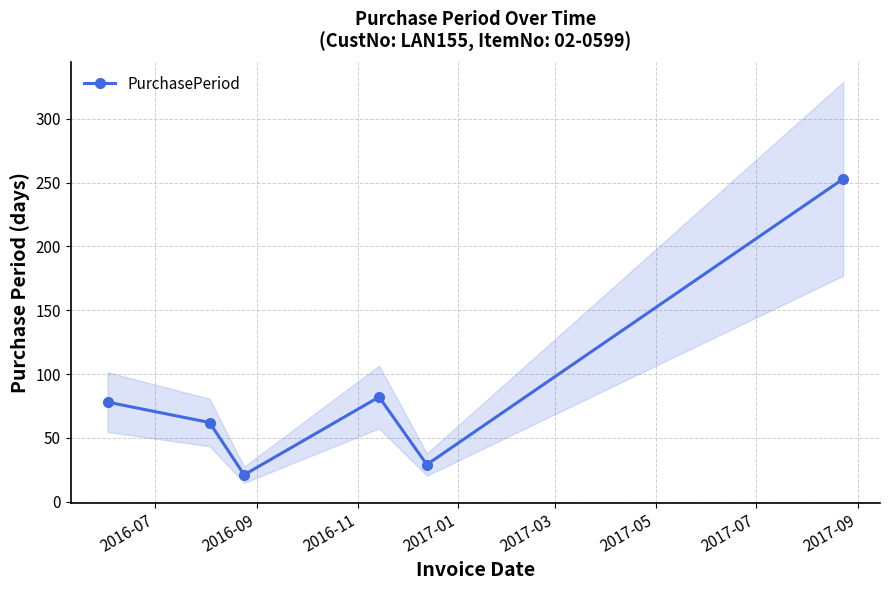

How many categories are shown in the chart?

6